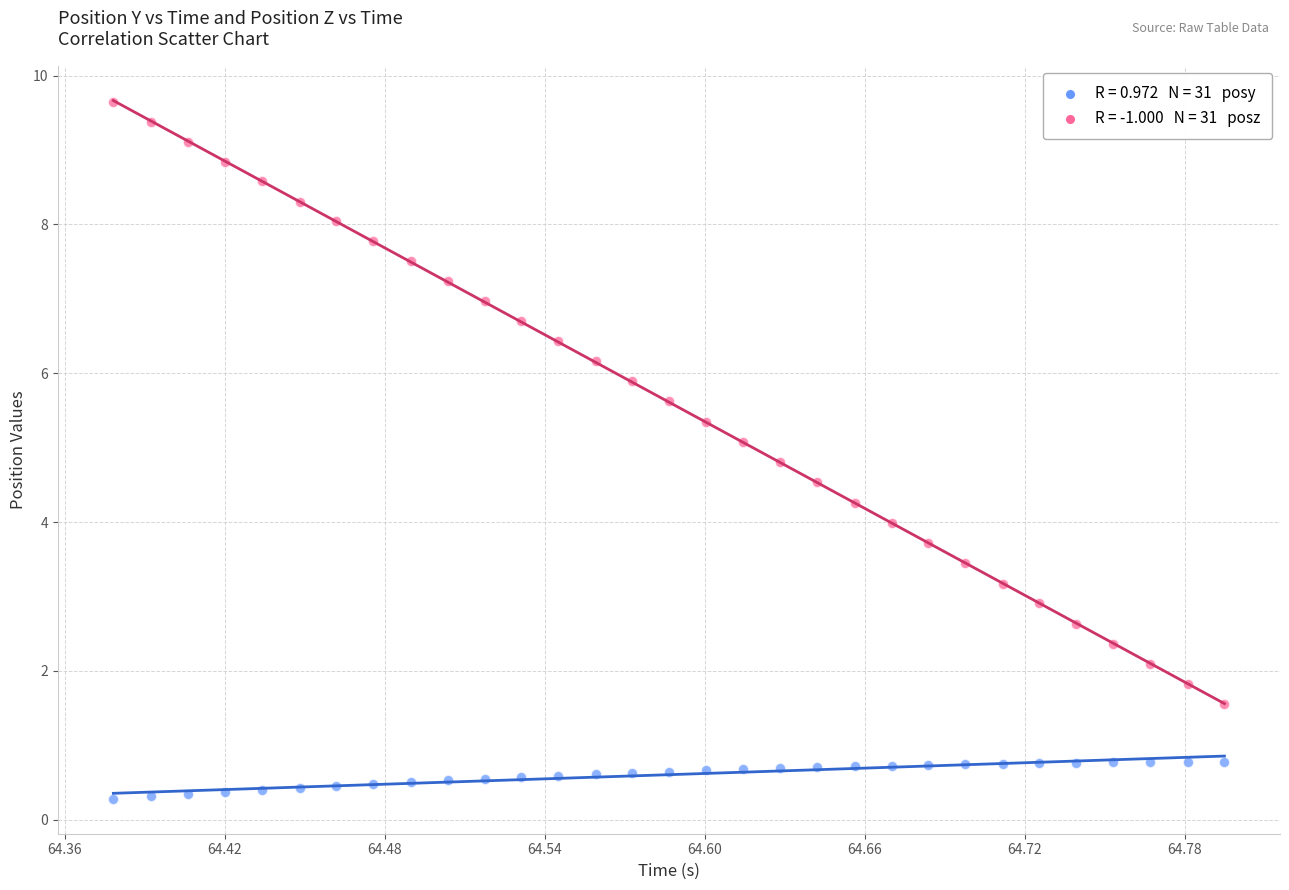

Across all data points, what is the range of Y values (max minus min)?

9.4